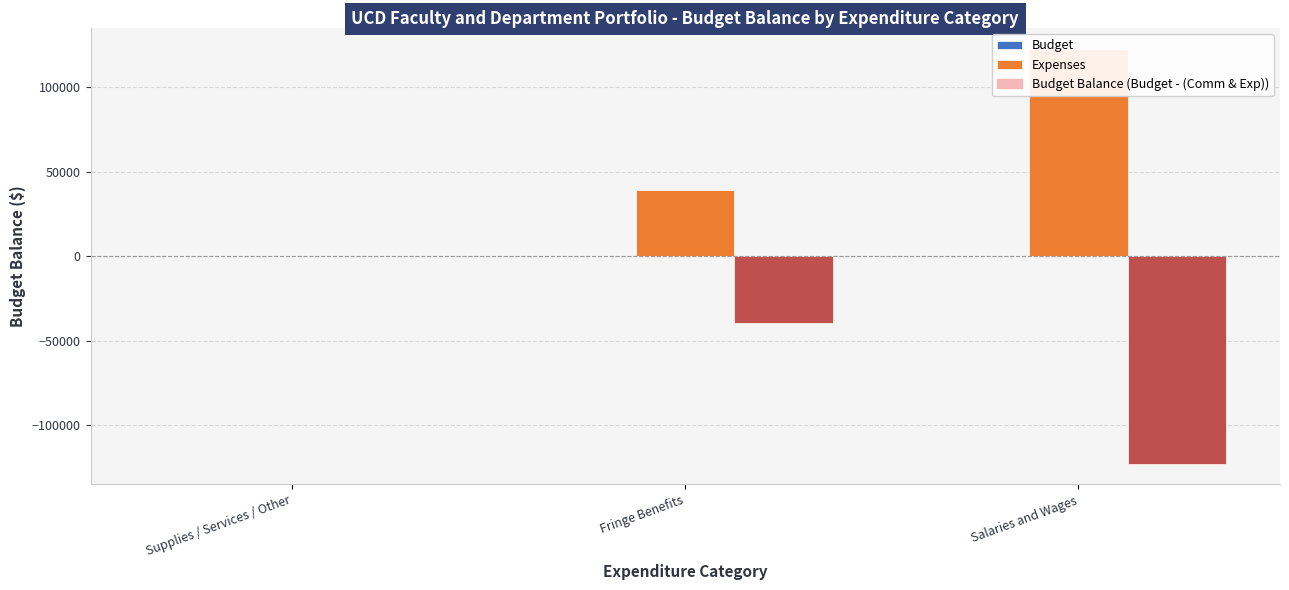

Does the chart contain stacked bars?

No